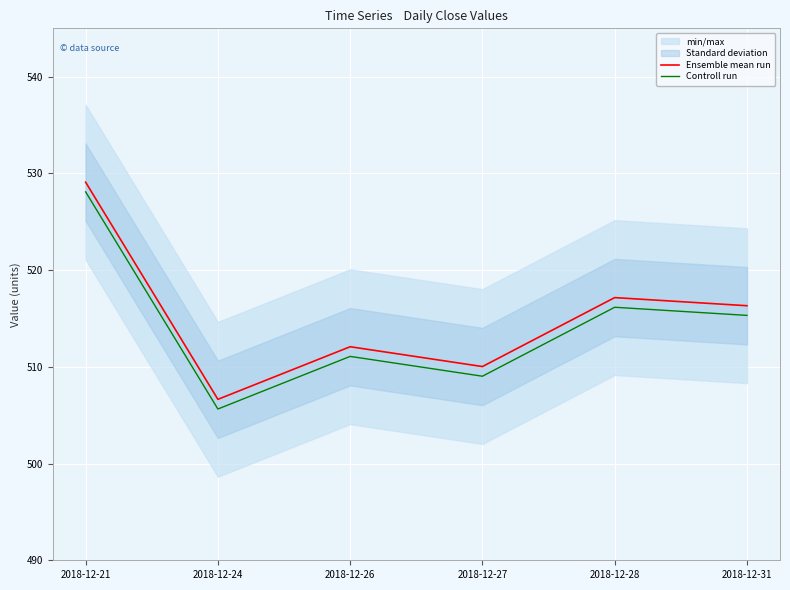

Which series changed the most between 2018-12-24 and 2018-12-27?

Ensemble mean run